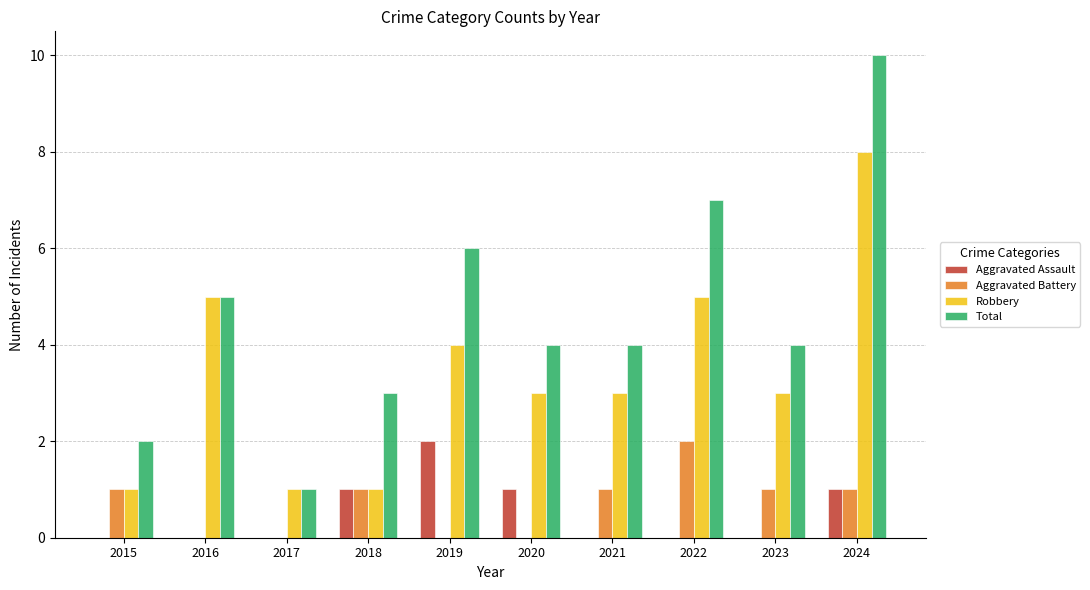

What is the total value across all series at 2021?

8